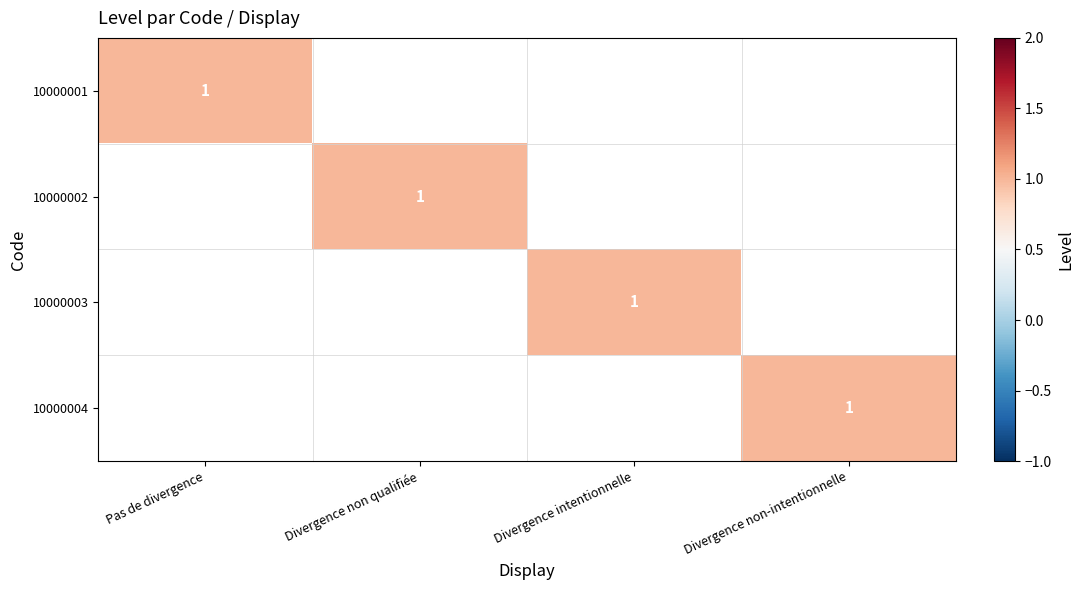

What is the spread (max minus min) of values at Divergence non-intentionnelle?

1